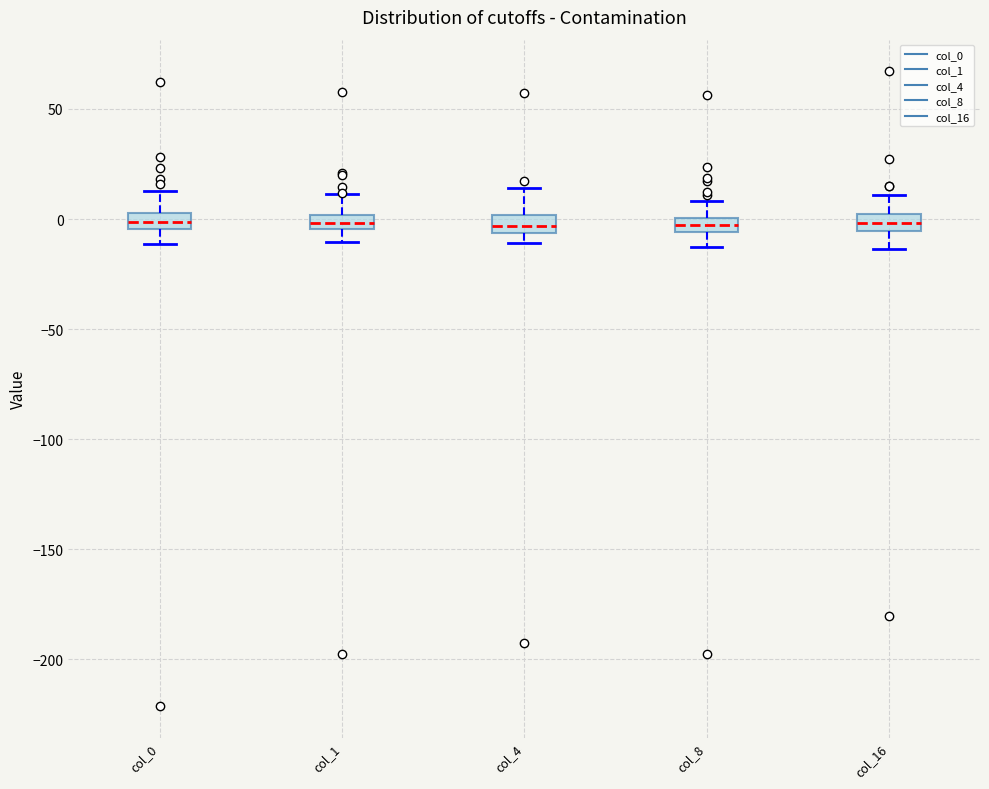

Where does the upper whisker of the box for col_16 end on the y-axis? The values are not printed on the chart, so give them approximately, as read against the axis.

10